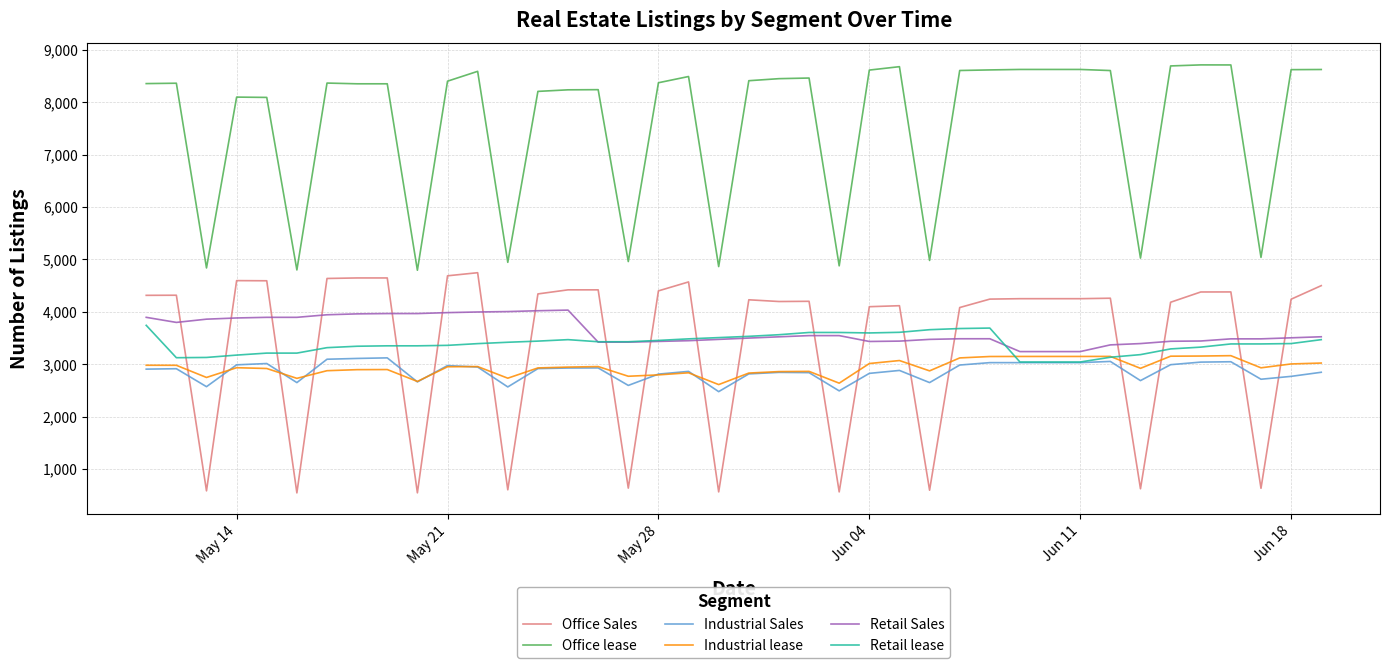

What is the maximum value shown in the chart?

8714